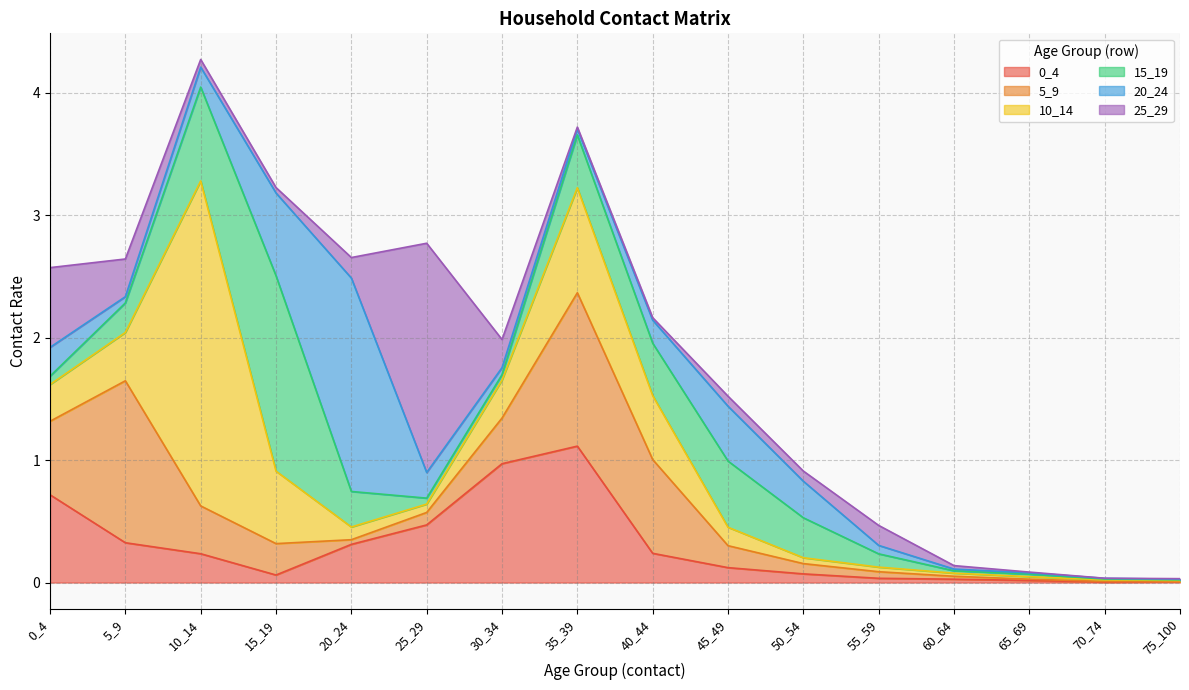

The value of 5_9 at 30_34 is 0.4. True or false?

True